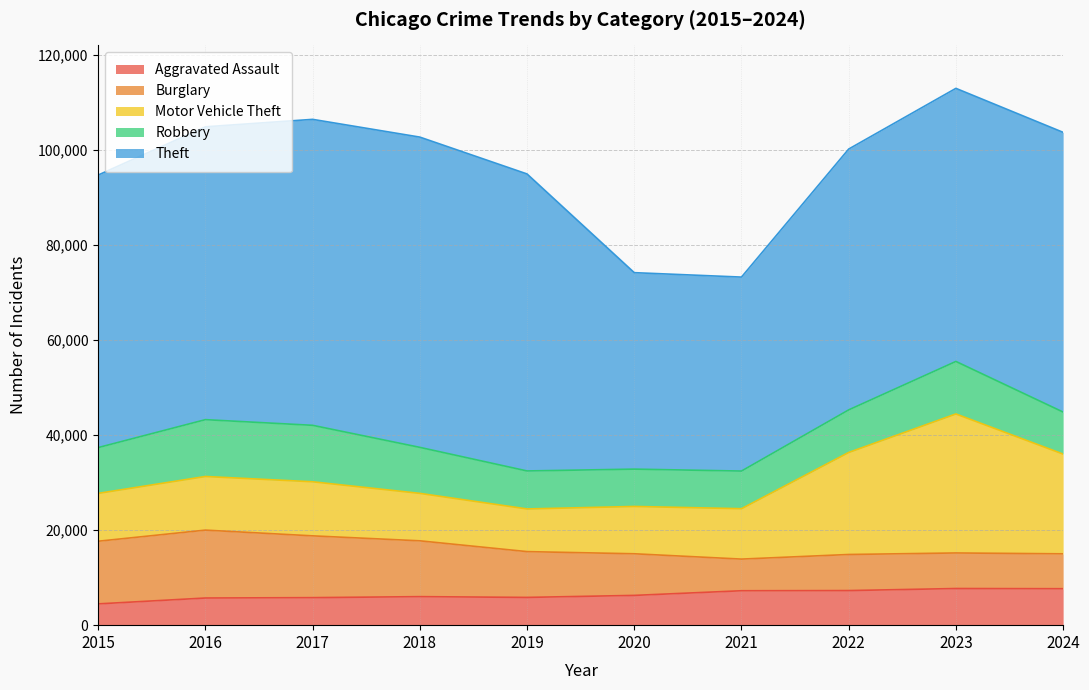

What is the difference between the Aggravated Assault values at 2022 and 2021?

38